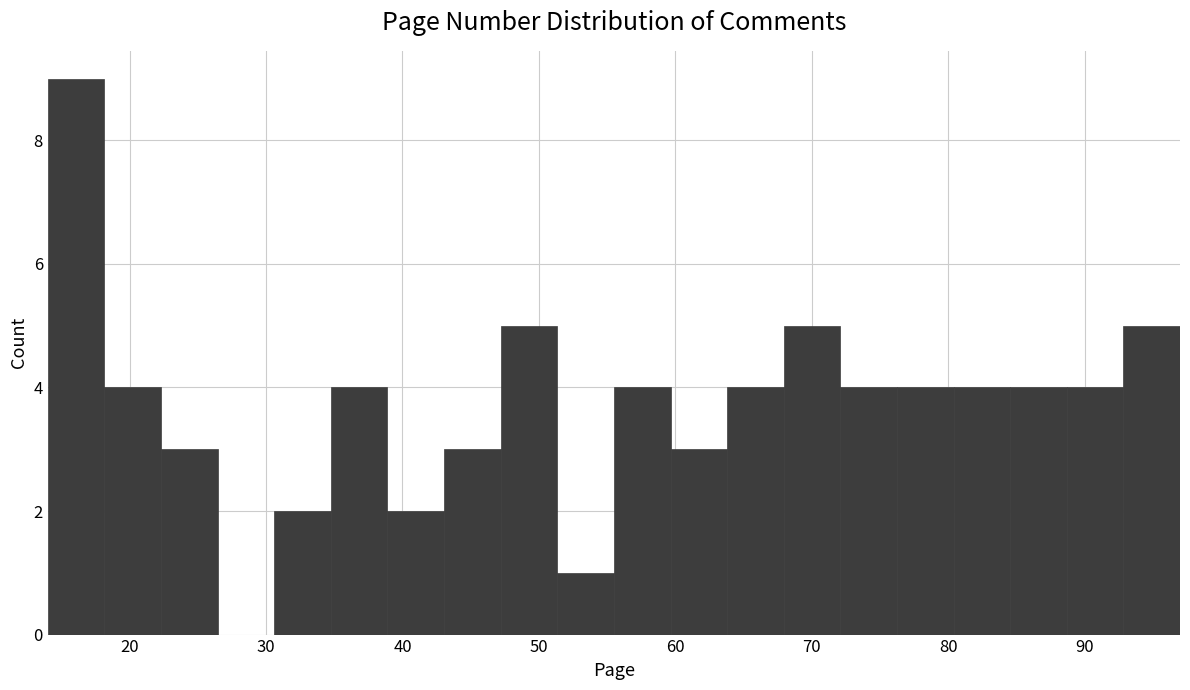

Reading left to right, list every bar in this chart as the range it spans on the x-axis followed by its height. Neither the bar edges nor the heights are printed on the chart, so give them approximately, as read against the axes.

14 to 18: 9
18 to 22: 4
22 to 26: 3
26 to 31: 0
31 to 35: 2
35 to 39: 4
39 to 43: 2
43 to 47: 3
47 to 51: 5
51 to 56: 1
56 to 60: 4
60 to 64: 3
64 to 68: 4
68 to 72: 5
72 to 76: 4
76 to 80: 4
80 to 85: 4
85 to 89: 4
89 to 93: 4
93 to 97: 5